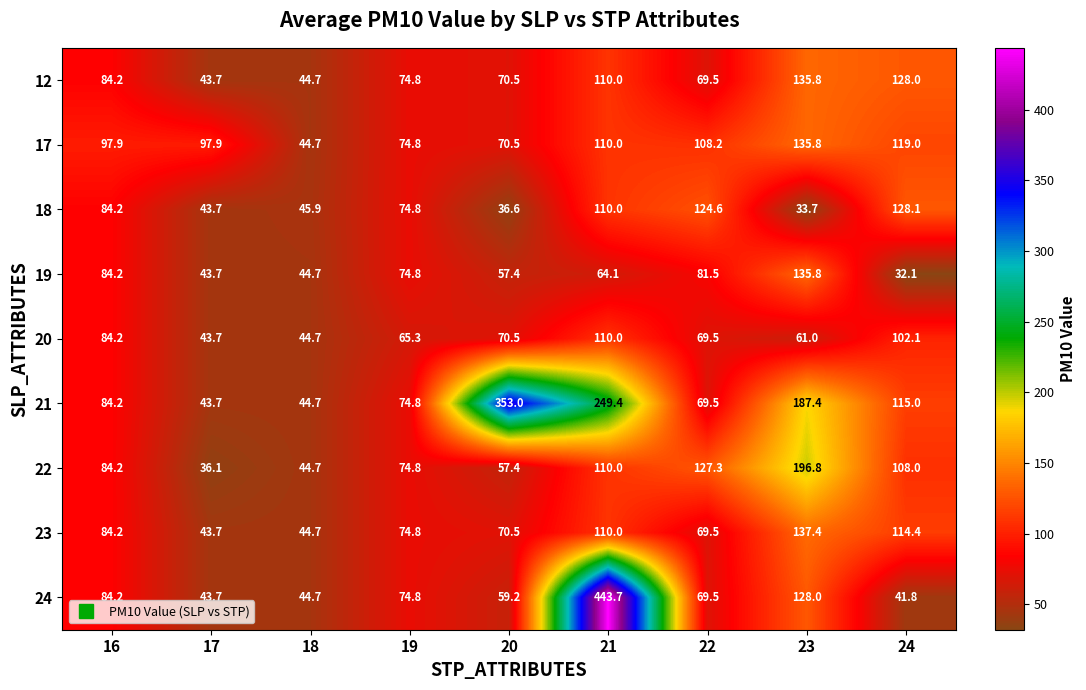

The value of 19 at 19 is 74.8. True or false?

True